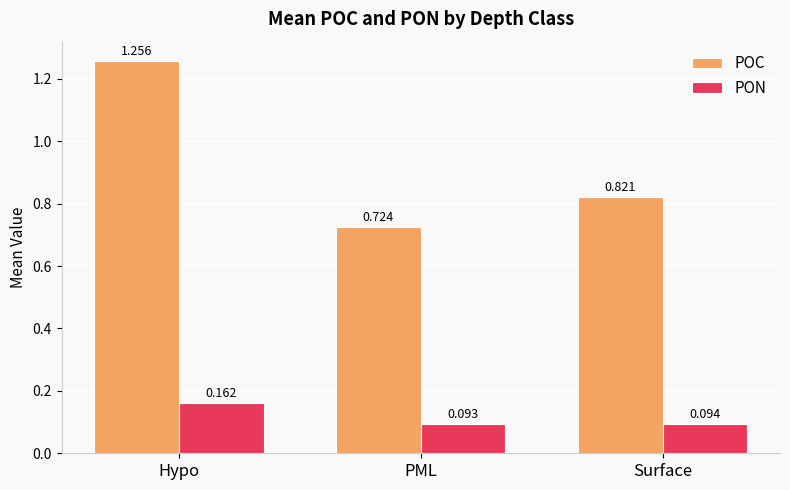

At which category is the sum across all series the highest?

Hypo